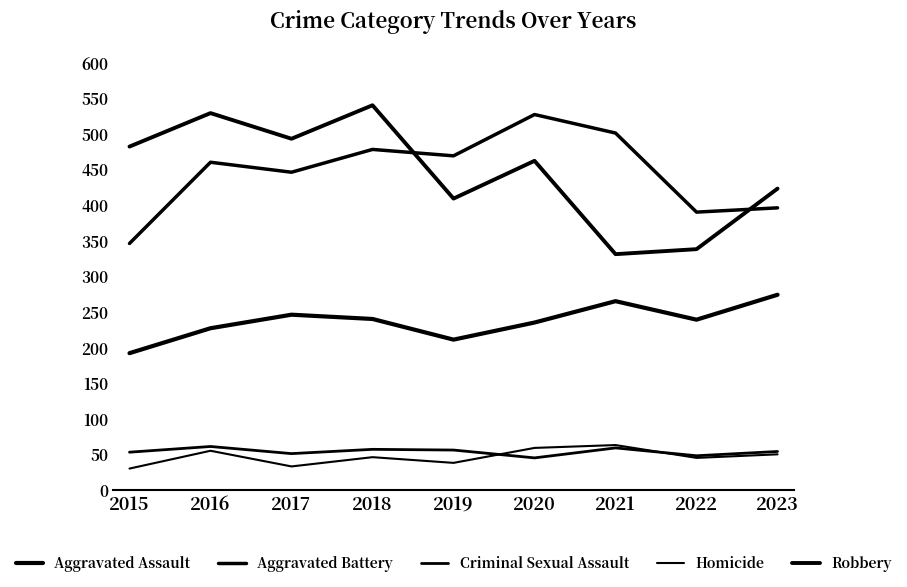

Is this an area chart (filled region under the line)?

No